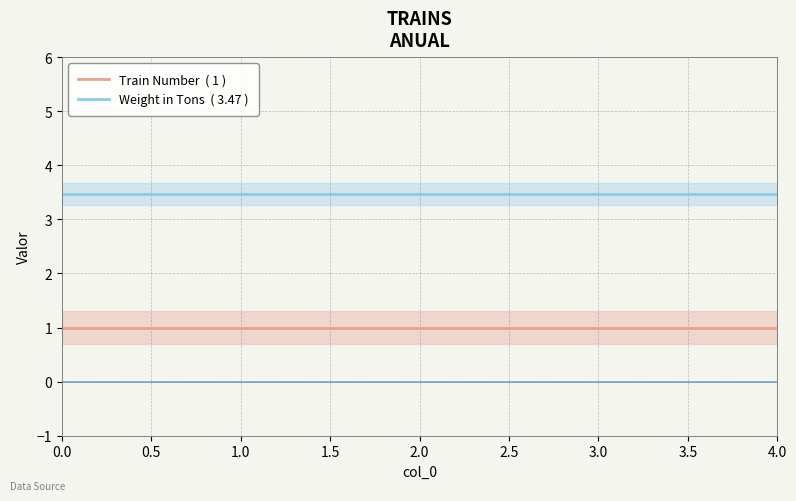

What is the sum of the Weight in Tons  ( 3.47 ) values at 3.0 and 4.0?

6.9